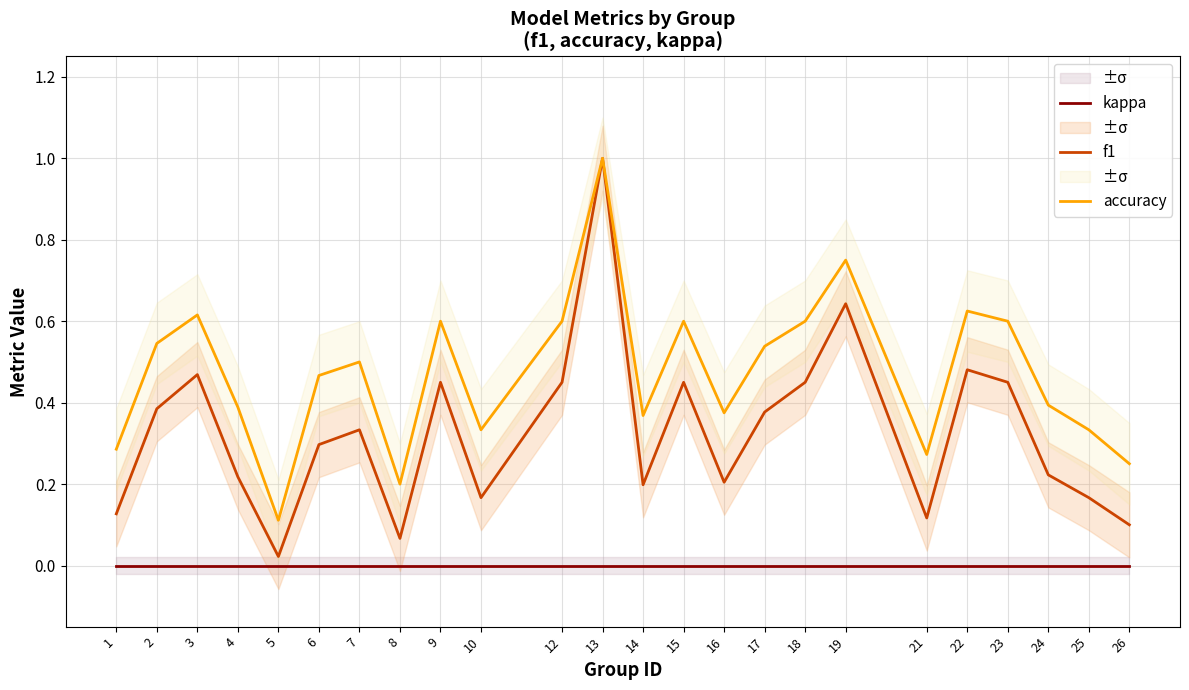

True or false: accuracy and f1 intersect in this chart.

False